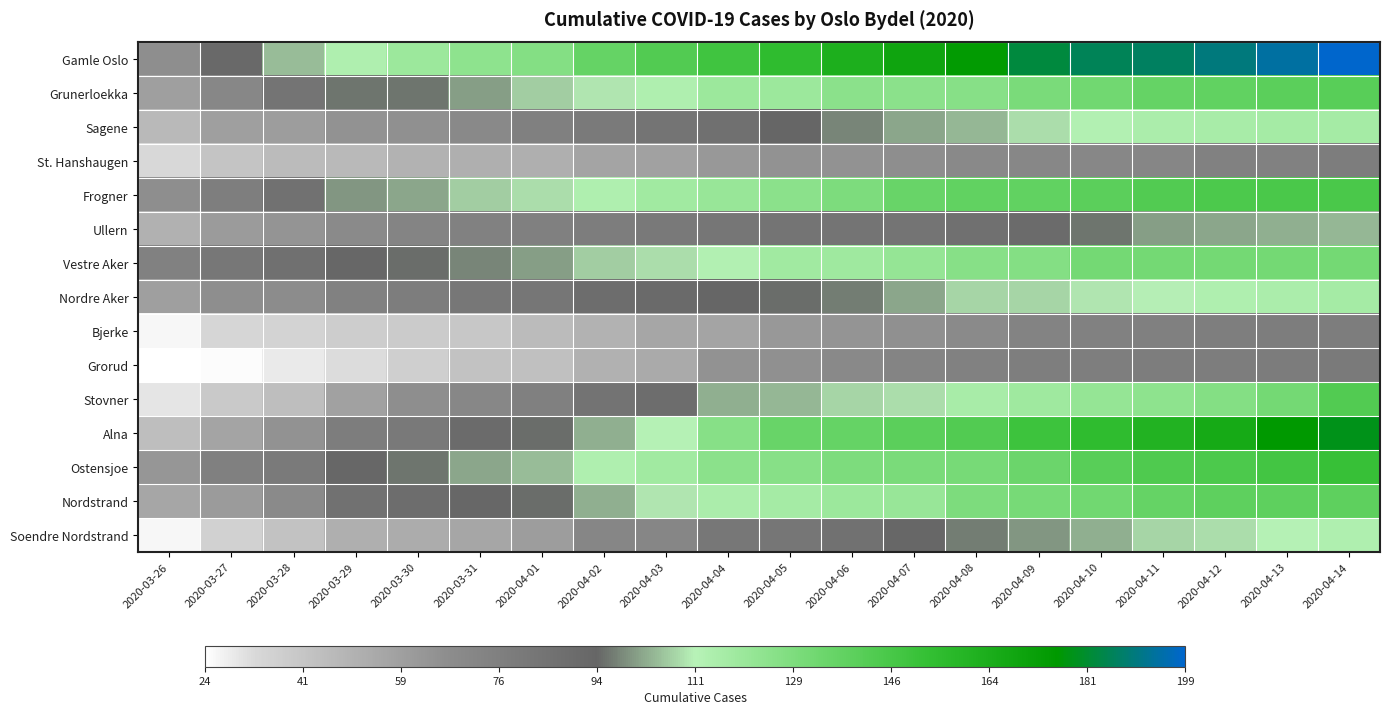

Reading left to right, extract all data points from this chart.

Gamle Oslo: 2020-03-26=67	2020-03-27=92	2020-03-28=105	2020-03-29=114	2020-03-30=120	2020-03-31=124	2020-04-01=127	2020-04-02=137	2020-04-03=143	2020-04-04=149	2020-04-05=155	2020-04-06=163	2020-04-07=169	2020-04-08=175	2020-04-09=183	2020-04-10=186	2020-04-11=187	2020-04-12=190	2020-04-13=194	2020-04-14=199
Grunerloekka: 2020-03-26=59	2020-03-27=71	2020-03-28=84	2020-03-29=96	2020-03-30=96	2020-03-31=101	2020-04-01=107	2020-04-02=110	2020-04-03=114	2020-04-04=120	2020-04-05=120	2020-04-06=125	2020-04-07=125	2020-04-08=126	2020-04-09=130	2020-04-10=133	2020-04-11=137	2020-04-12=138	2020-04-13=140	2020-04-14=141
Sagene: 2020-03-26=47	2020-03-27=59	2020-03-28=60	2020-03-29=65	2020-03-30=66	2020-03-31=70	2020-04-01=76	2020-04-02=80	2020-04-03=84	2020-04-04=87	2020-04-05=94	2020-04-06=98	2020-04-07=102	2020-04-08=104	2020-04-09=109	2020-04-10=113	2020-04-11=115	2020-04-12=116	2020-04-13=117	2020-04-14=117
St. Hanshaugen: 2020-03-26=33	2020-03-27=42	2020-03-28=46	2020-03-29=47	2020-03-30=50	2020-03-31=52	2020-04-01=52	2020-04-02=57	2020-04-03=58	2020-04-04=62	2020-04-05=65	2020-04-06=65	2020-04-07=67	2020-04-08=70	2020-04-09=71	2020-04-10=71	2020-04-11=72	2020-04-12=75	2020-04-13=75	2020-04-14=78
Frogner: 2020-03-26=67	2020-03-27=77	2020-03-28=86	2020-03-29=100	2020-03-30=102	2020-03-31=107	2020-04-01=109	2020-04-02=114	2020-04-03=118	2020-04-04=121	2020-04-05=125	2020-04-06=129	2020-04-07=136	2020-04-08=138	2020-04-09=138	2020-04-10=140	2020-04-11=143	2020-04-12=145	2020-04-13=146	2020-04-14=146
Ullern: 2020-03-26=51	2020-03-27=61	2020-03-28=64	2020-03-29=69	2020-03-30=73	2020-03-31=75	2020-04-01=76	2020-04-02=78	2020-04-03=81	2020-04-04=83	2020-04-05=84	2020-04-06=84	2020-04-07=84	2020-04-08=87	2020-04-09=90	2020-04-10=96	2020-04-11=101	2020-04-12=102	2020-04-13=103	2020-04-14=104
Vestre Aker: 2020-03-26=75	2020-03-27=82	2020-03-28=87	2020-03-29=93	2020-03-30=95	2020-03-31=98	2020-04-01=101	2020-04-02=107	2020-04-03=109	2020-04-04=113	2020-04-05=118	2020-04-06=119	2020-04-07=122	2020-04-08=126	2020-04-09=127	2020-04-10=132	2020-04-11=132	2020-04-12=132	2020-04-13=132	2020-04-14=132
Nordre Aker: 2020-03-26=59	2020-03-27=67	2020-03-28=68	2020-03-29=75	2020-03-30=78	2020-03-31=82	2020-04-01=83	2020-04-02=89	2020-04-03=91	2020-04-04=94	2020-04-05=95	2020-04-06=97	2020-04-07=102	2020-04-08=108	2020-04-09=108	2020-04-10=110	2020-04-11=111	2020-04-12=114	2020-04-13=115	2020-04-14=117
Bjerke: 2020-03-26=26	2020-03-27=34	2020-03-28=35	2020-03-29=38	2020-03-30=39	2020-03-31=41	2020-04-01=46	2020-04-02=50	2020-04-03=56	2020-04-04=57	2020-04-05=62	2020-04-06=64	2020-04-07=66	2020-04-08=69	2020-04-09=74	2020-04-10=75	2020-04-11=76	2020-04-12=77	2020-04-13=78	2020-04-14=78
Grorud: 2020-03-26=24	2020-03-27=25	2020-03-28=29	2020-03-29=32	2020-03-30=37	2020-03-31=43	2020-04-01=44	2020-04-02=51	2020-04-03=54	2020-04-04=65	2020-04-05=66	2020-04-06=70	2020-04-07=73	2020-04-08=75	2020-04-09=77	2020-04-10=77	2020-04-11=78	2020-04-12=78	2020-04-13=79	2020-04-14=80
Stovner: 2020-03-26=30	2020-03-27=40	2020-03-28=45	2020-03-29=58	2020-03-30=67	2020-03-31=71	2020-04-01=76	2020-04-02=85	2020-04-03=89	2020-04-04=103	2020-04-05=104	2020-04-06=108	2020-04-07=109	2020-04-08=116	2020-04-09=119	2020-04-10=122	2020-04-11=124	2020-04-12=127	2020-04-13=132	2020-04-14=143
Alna: 2020-03-26=45	2020-03-27=57	2020-03-28=65	2020-03-29=78	2020-03-30=81	2020-03-31=90	2020-04-01=95	2020-04-02=103	2020-04-03=112	2020-04-04=126	2020-04-05=136	2020-04-06=137	2020-04-07=140	2020-04-08=143	2020-04-09=150	2020-04-10=155	2020-04-11=161	2020-04-12=166	2020-04-13=176	2020-04-14=179
Ostensjoe: 2020-03-26=63	2020-03-27=76	2020-03-28=80	2020-03-29=93	2020-03-30=96	2020-03-31=102	2020-04-01=105	2020-04-02=114	2020-04-03=118	2020-04-04=125	2020-04-05=126	2020-04-06=129	2020-04-07=130	2020-04-08=131	2020-04-09=135	2020-04-10=141	2020-04-11=144	2020-04-12=145	2020-04-13=148	2020-04-14=152
Nordstrand: 2020-03-26=56	2020-03-27=61	2020-03-28=69	2020-03-29=86	2020-03-30=89	2020-03-31=93	2020-04-01=95	2020-04-02=103	2020-04-03=110	2020-04-04=115	2020-04-05=117	2020-04-06=120	2020-04-07=121	2020-04-08=129	2020-04-09=131	2020-04-10=133	2020-04-11=137	2020-04-12=139	2020-04-13=139	2020-04-14=139
Soendre Nordstrand: 2020-03-26=26	2020-03-27=36	2020-03-28=43	2020-03-29=52	2020-03-30=53	2020-03-31=56	2020-04-01=60	2020-04-02=72	2020-04-03=72	2020-04-04=82	2020-04-05=83	2020-04-06=86	2020-04-07=93	2020-04-08=97	2020-04-09=100	2020-04-10=103	2020-04-11=108	2020-04-12=109	2020-04-13=112	2020-04-14=114